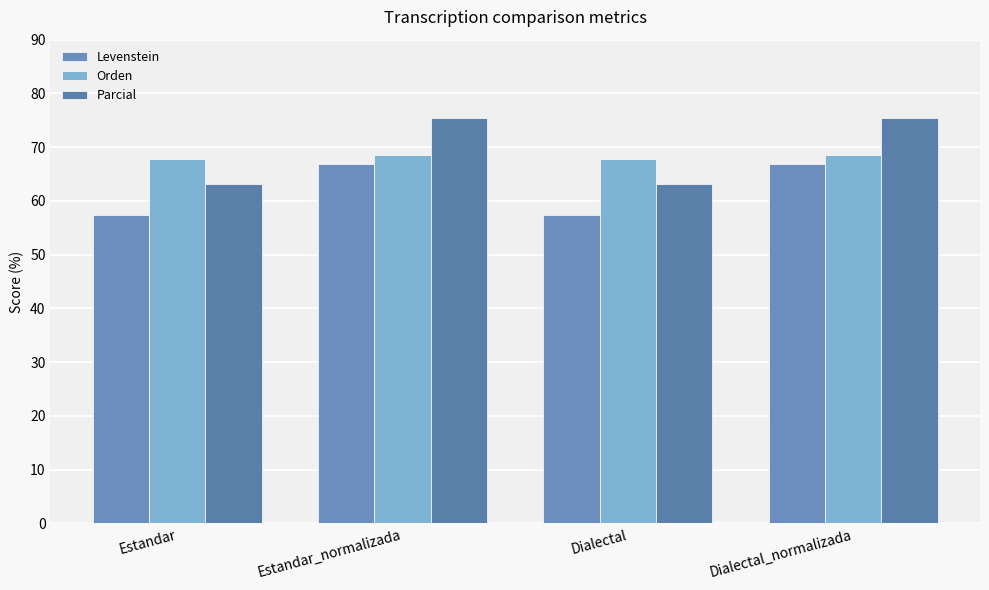

What is the average value of the Orden series?

68.2